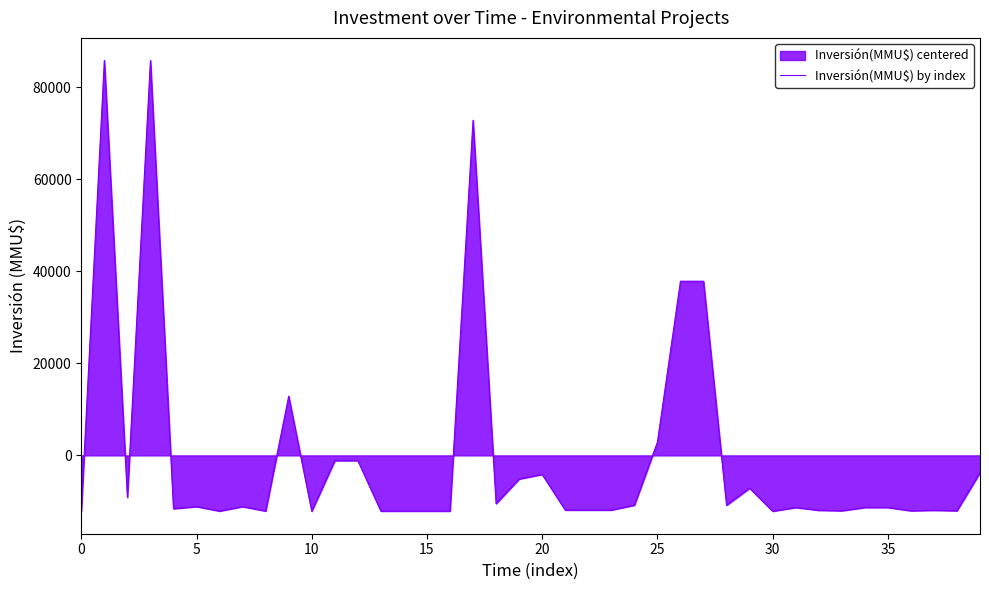

What is the maximum value shown in the chart?

85869.6